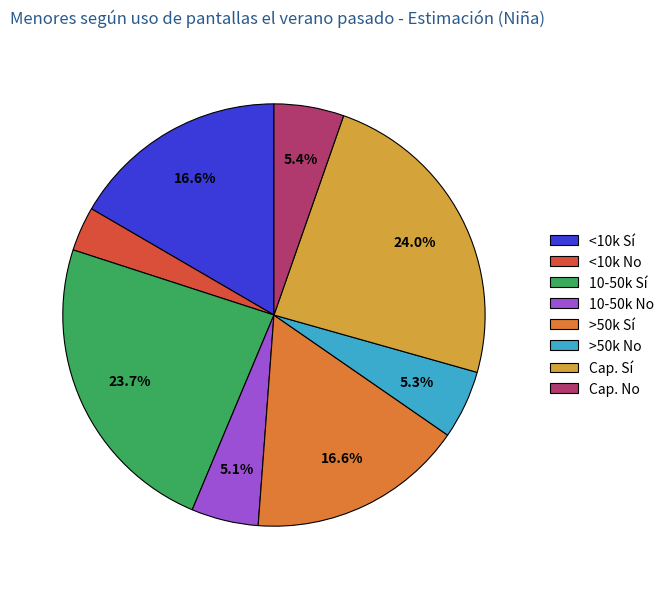

Between 10-50k No and >50k Sí, which is larger?

>50k Sí